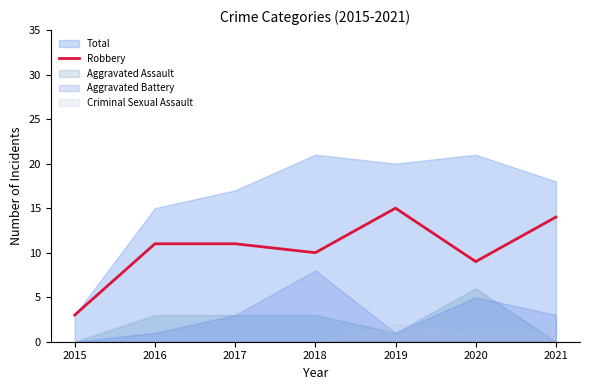

How many values are below 11?

3